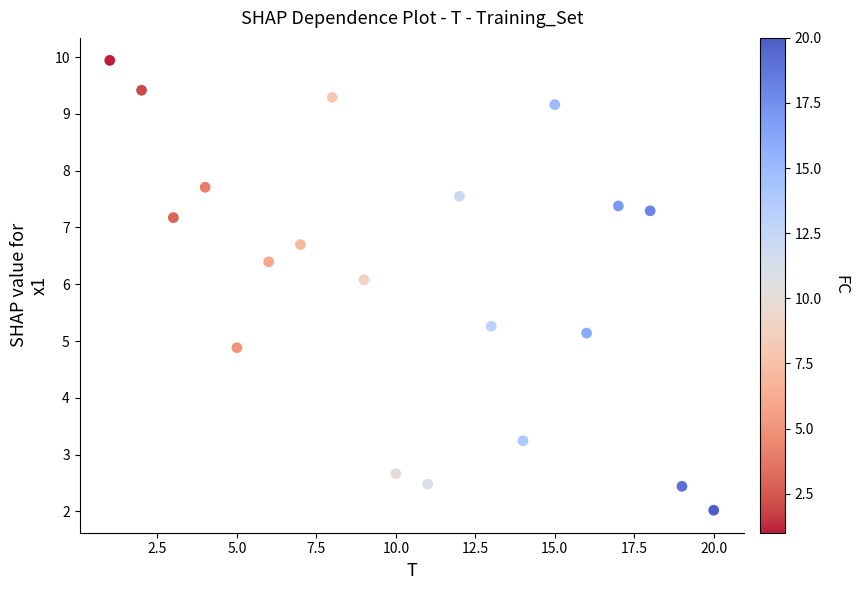

What is the range of X values (max minus min)?

19.0